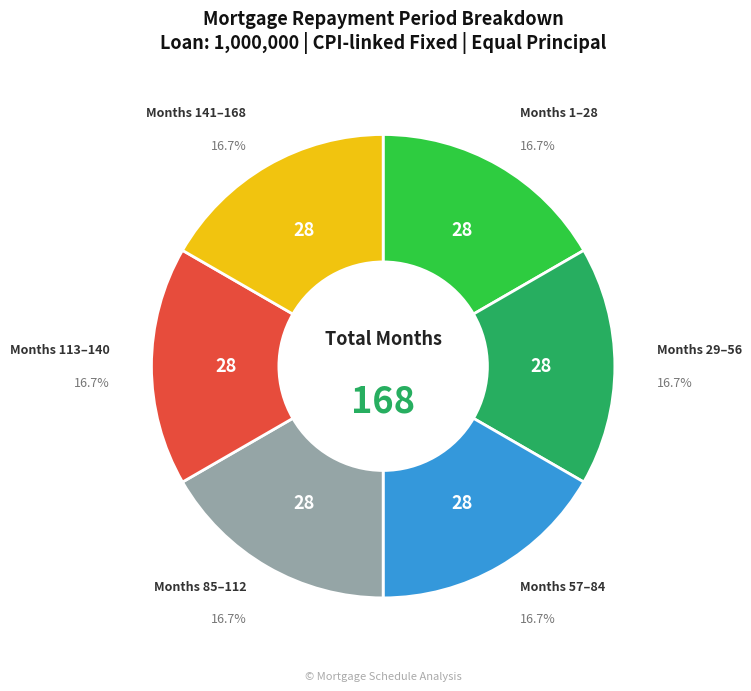

Is there a majority slice in this chart?

No